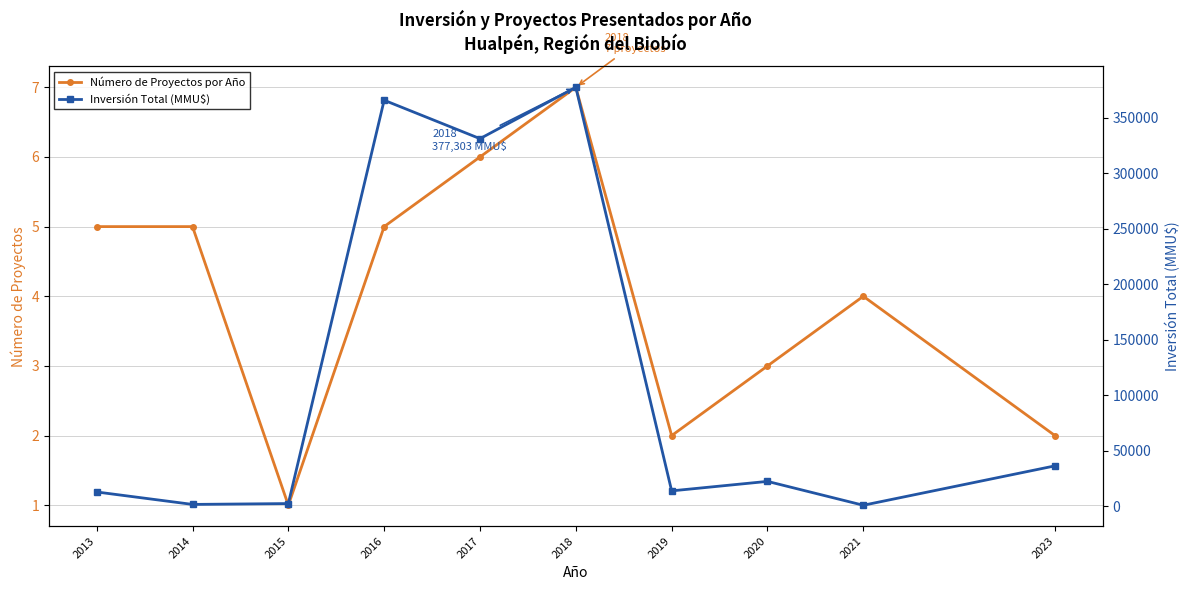

What are all the series names shown in the legend?

Número de Proyectos por Año, Inversión Total (MMU$)